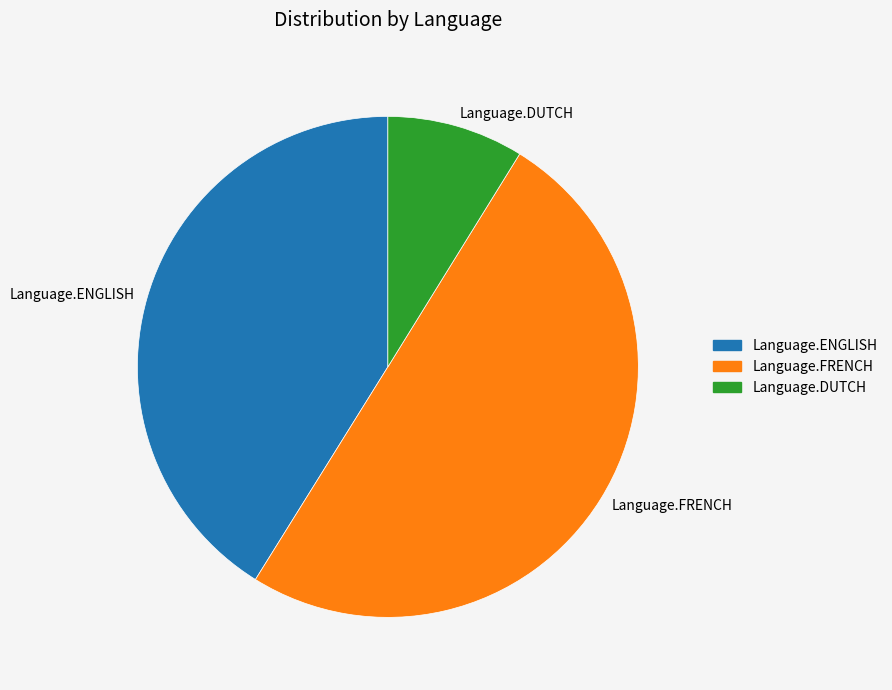

Combined, do Language.DUTCH and Language.FRENCH account for over 50%?

Yes